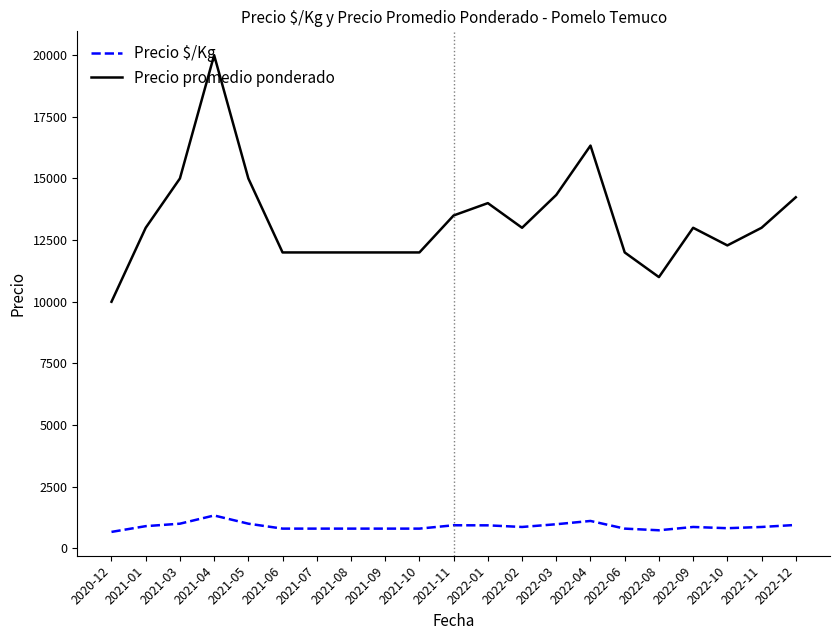

Is it true that Precio promedio ponderado equals 18616 at 2022-09?

False